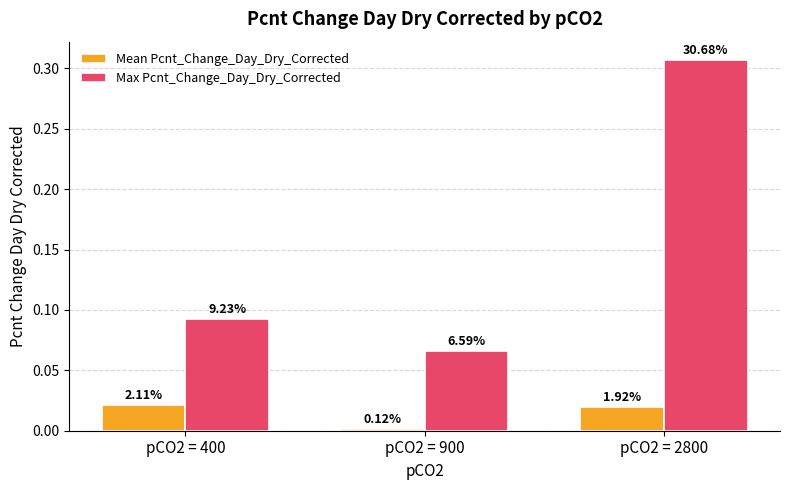

What is the approximate value of Max Pcnt_Change_Day_Dry_Corrected at pCO2 = 900?

0.1